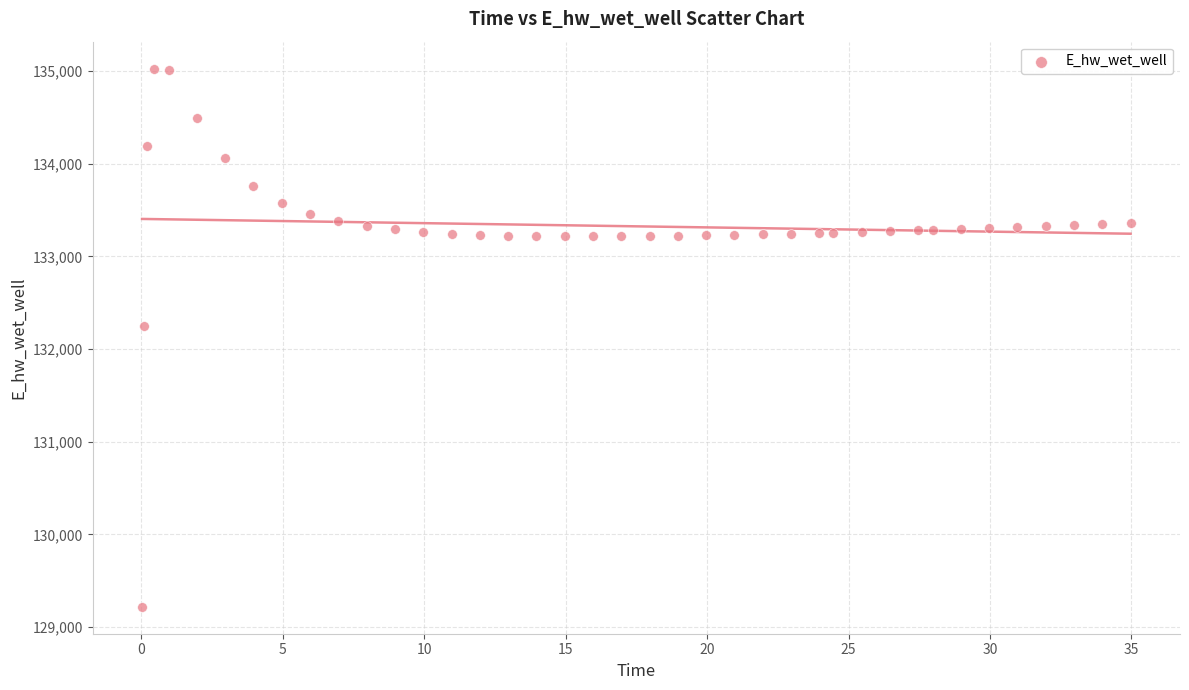

What Y value in the scatter plot is closest to 132123?

132250.1